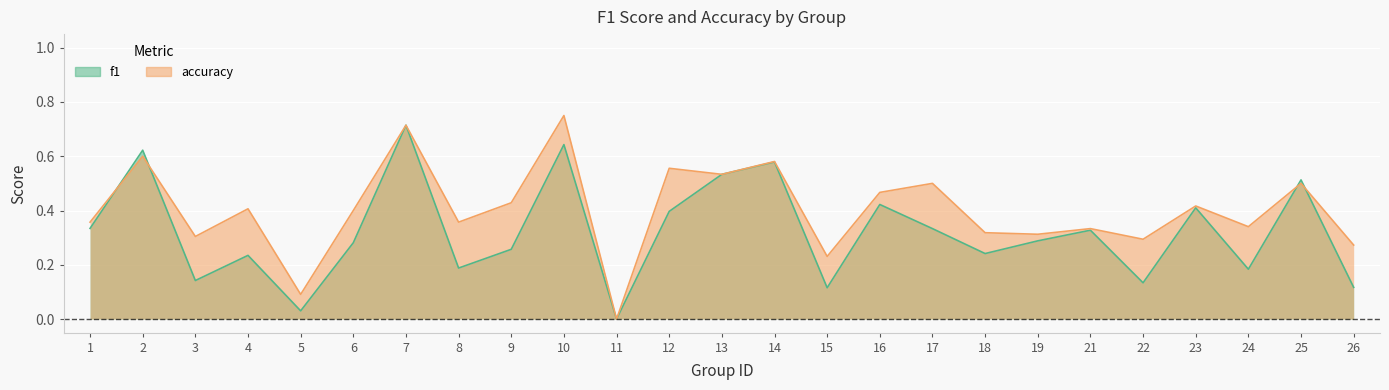

How many positive values does the f1 series have?

24